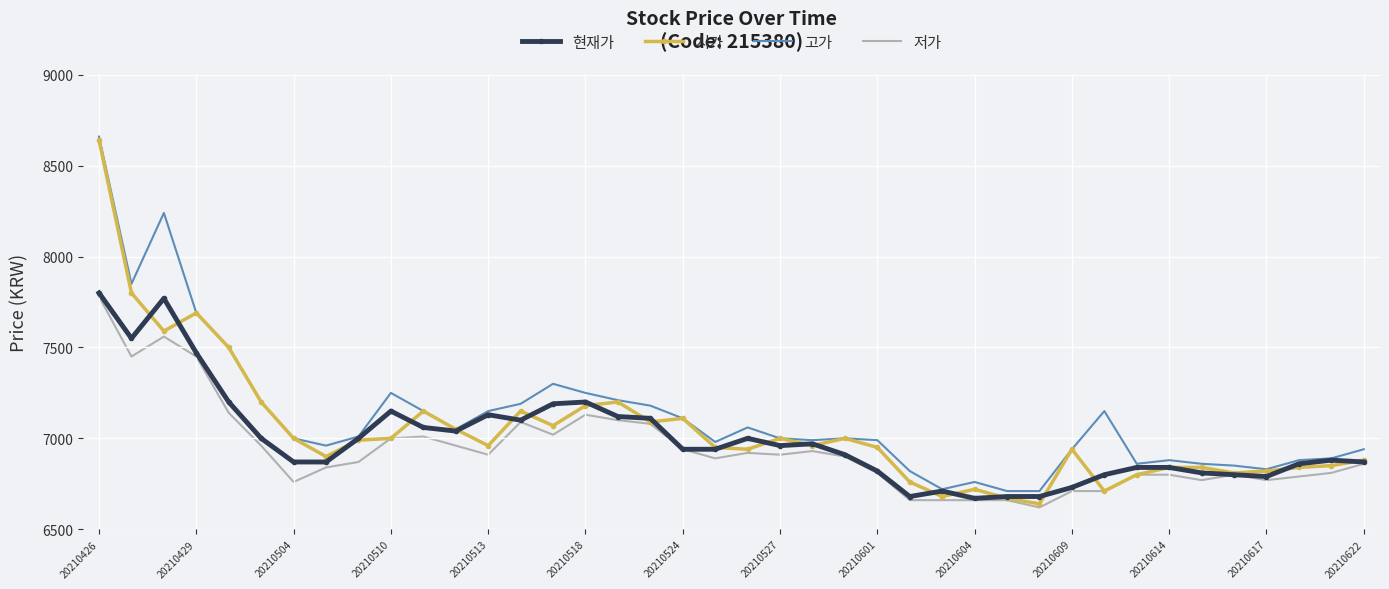

True or false: 고가 and 저가 intersect in this chart.

False